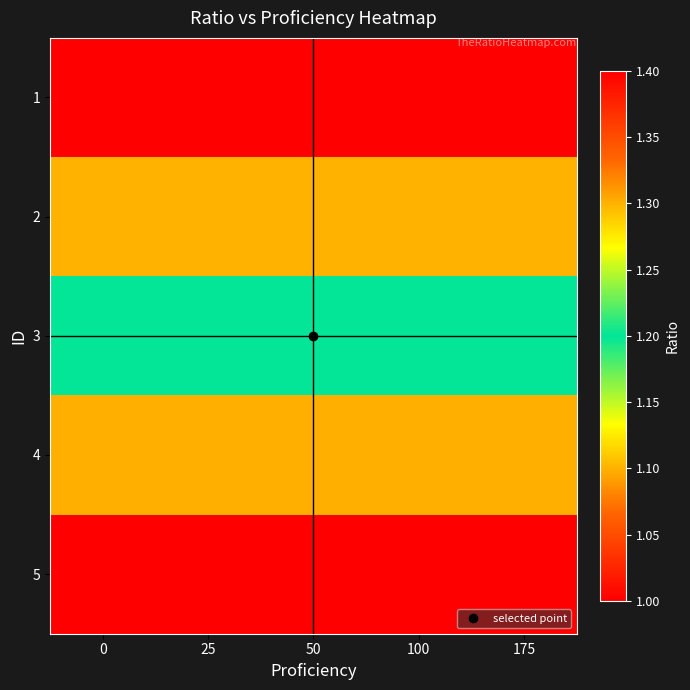

What is the spread (max minus min) of values at 100?

0.4